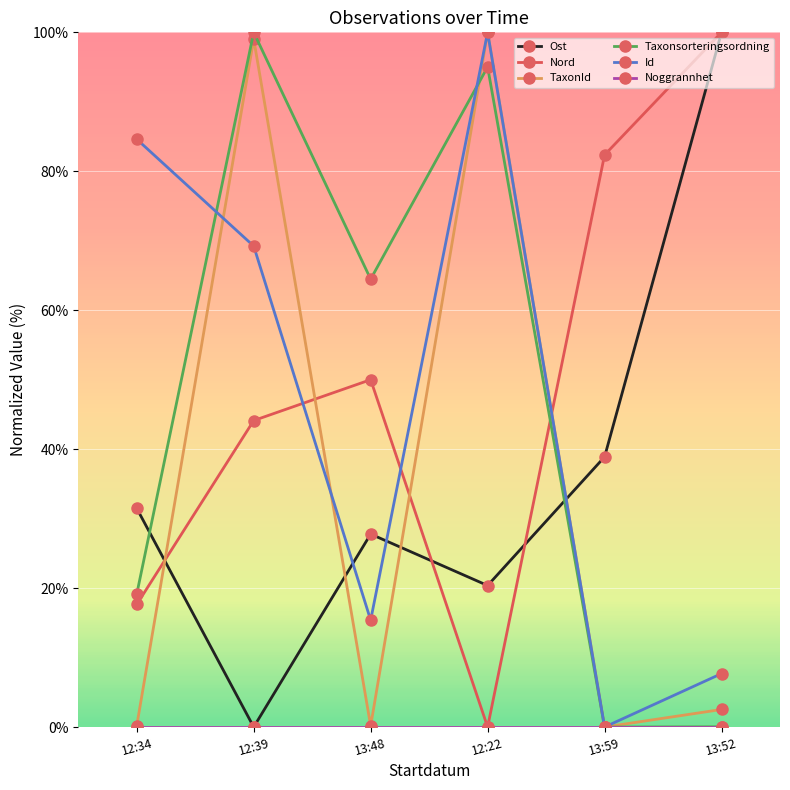

List the labels in order of Nord value, smallest first.

12:22, 12:34, 12:39, 13:48, 13:59, 13:52